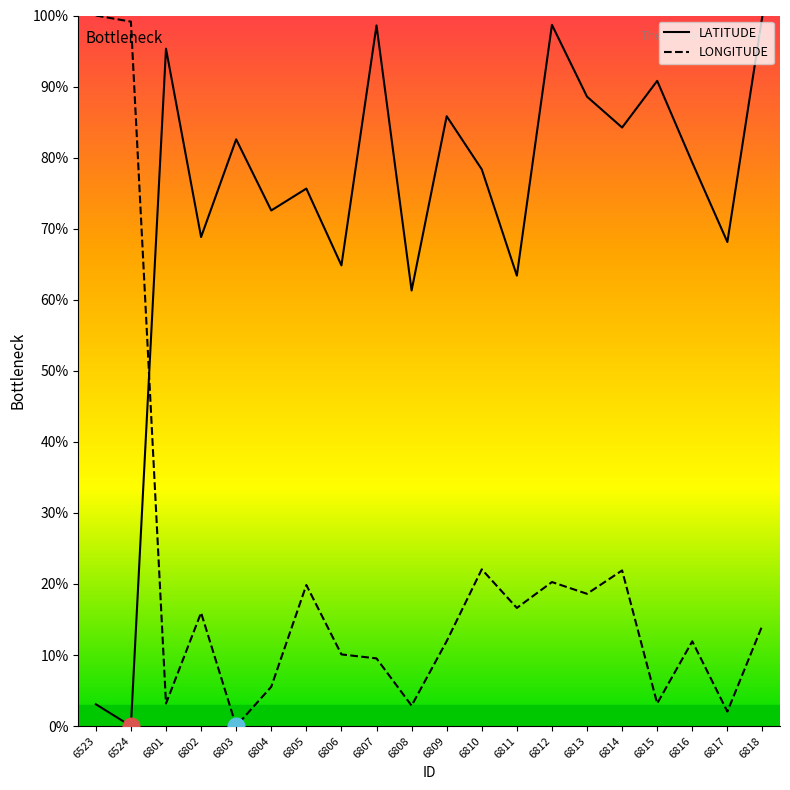

True or false: LATITUDE has a value of 50.9 at 6815.

False